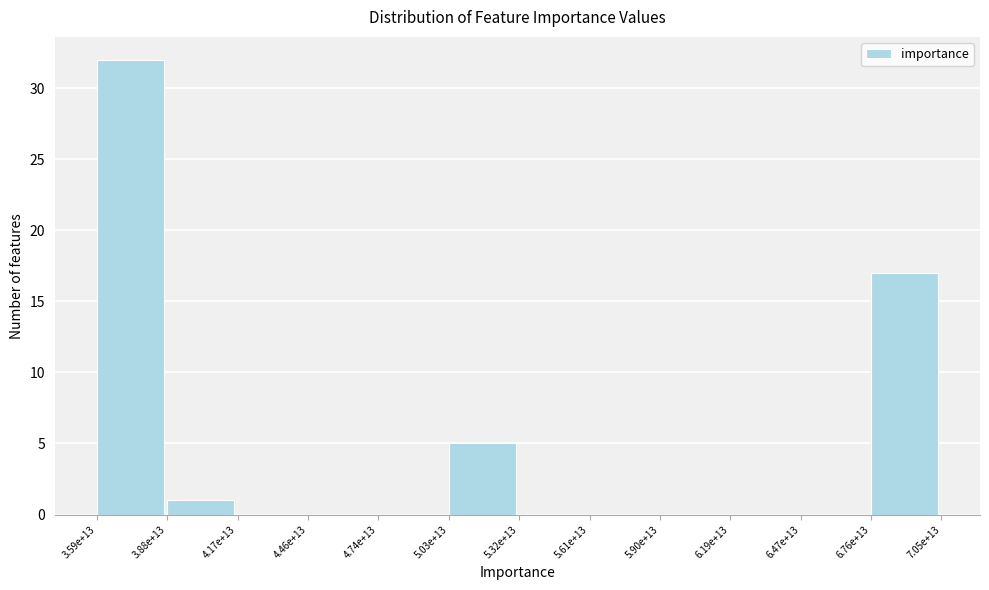

Reading left to right, what are all the values shown in this chart?

3.59e+13=32	3.88e+13=1	4.17e+13=0	4.46e+13=0	4.74e+13=0	5.03e+13=5	5.32e+13=0	5.61e+13=0	5.90e+13=0	6.19e+13=0	6.47e+13=0	6.76e+13=17